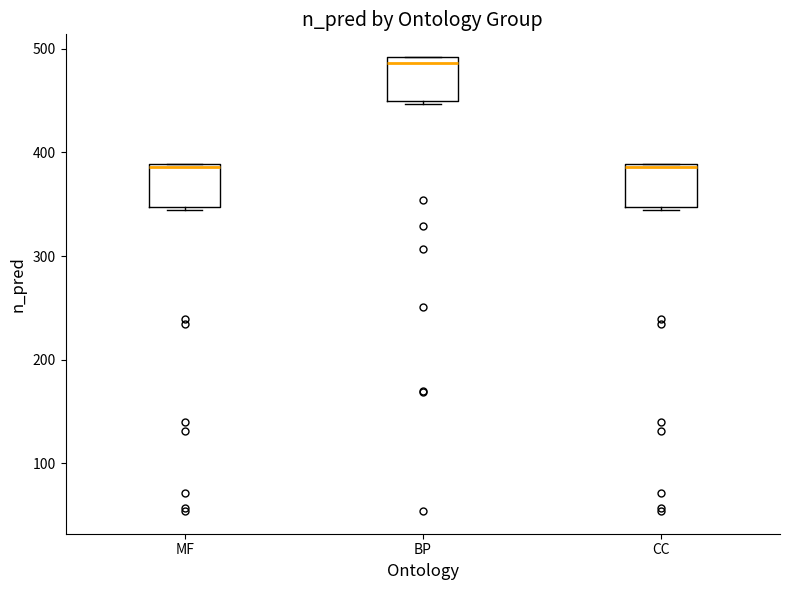

Reading left to right, read every box against the y-axis: the position of its median line, the range the box covers, and the ends of its whiskers. The values are not printed on the chart, so give them approximately, as read against the axis.

MF: median 390 (just below the box's upper edge), box 350 to 390, whiskers 340 to 390
BP: median 490 (just below the box's upper edge), box 450 to 490, whiskers 450 to 490
CC: median 390 (just below the box's upper edge), box 350 to 390, whiskers 340 to 390